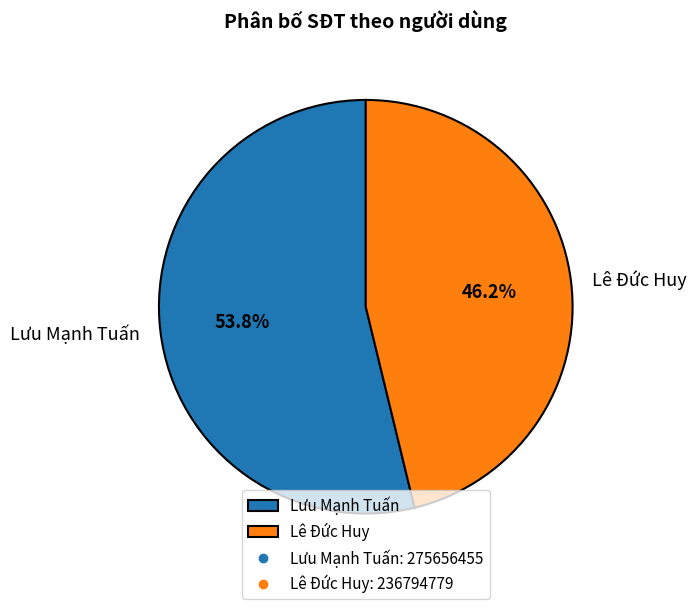

How many segments does this pie chart have?

2